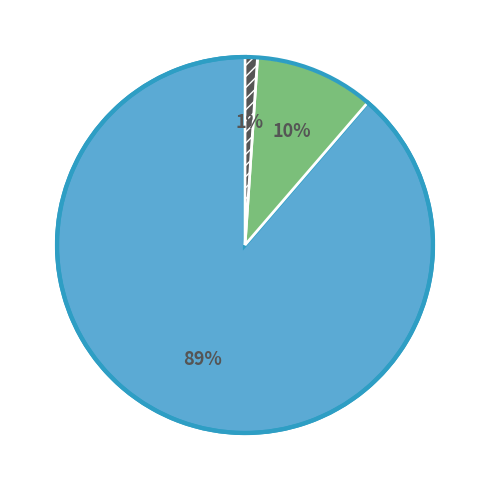

How many slices are in this pie chart?

3